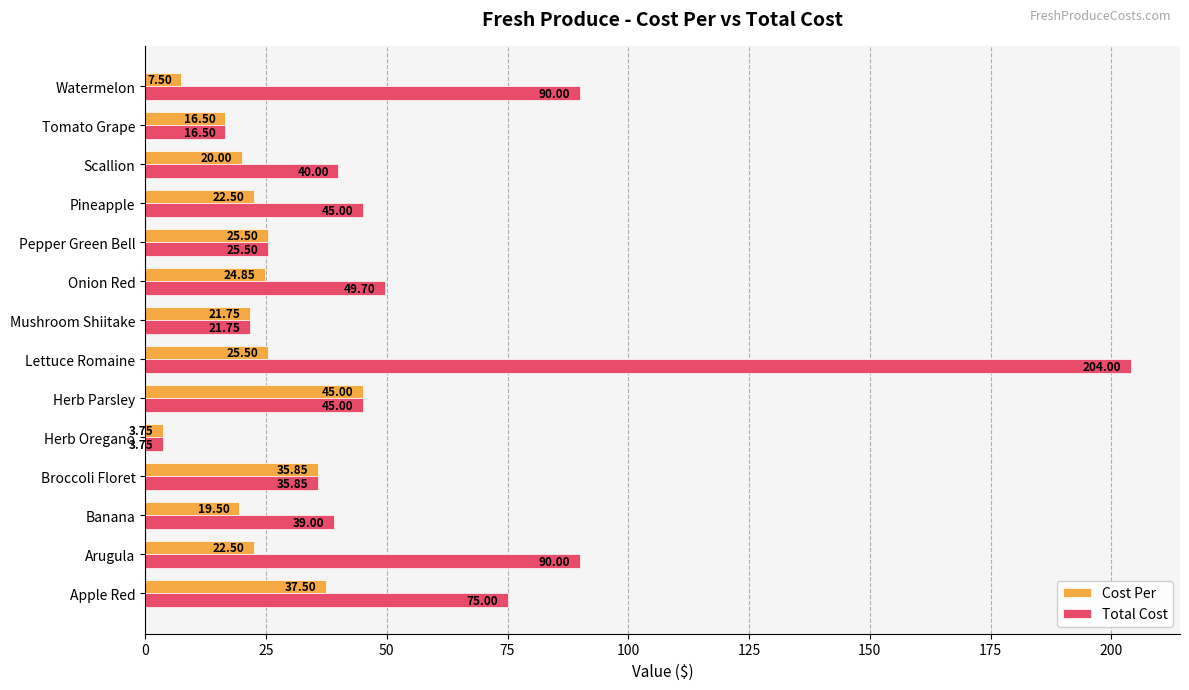

Rank the series at Lettuce Romaine from highest to lowest value.

Total Cost, Cost Per